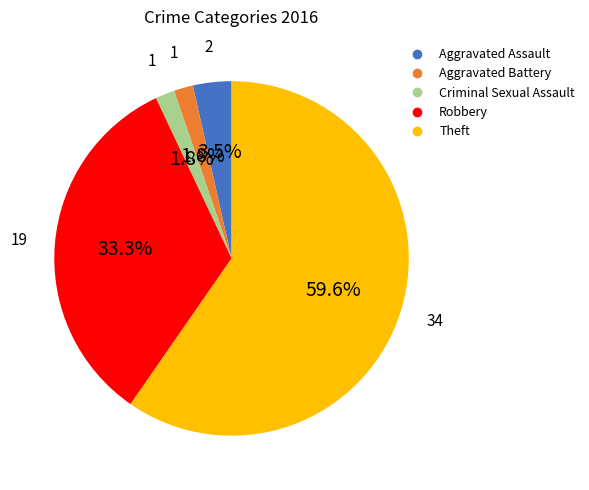

Is it true that Robbery is 33% of the pie?

True